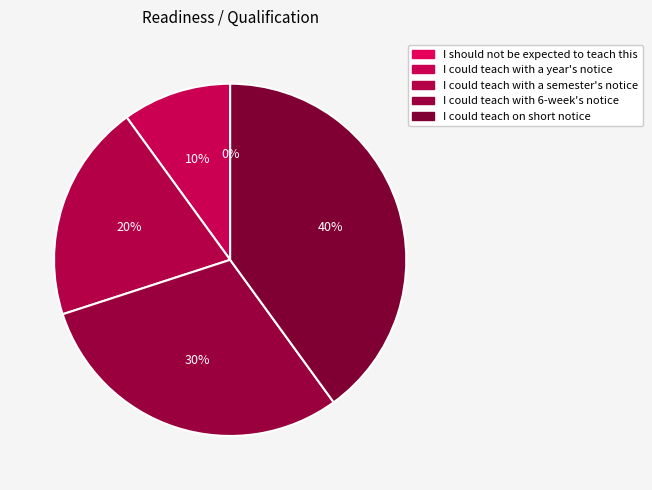

Rank the categories by value from lowest to highest.

I should not be expected to teach this, I could teach with a year's notice, I could teach with a semester's notice, I could teach with 6-week's notice, I could teach on short notice